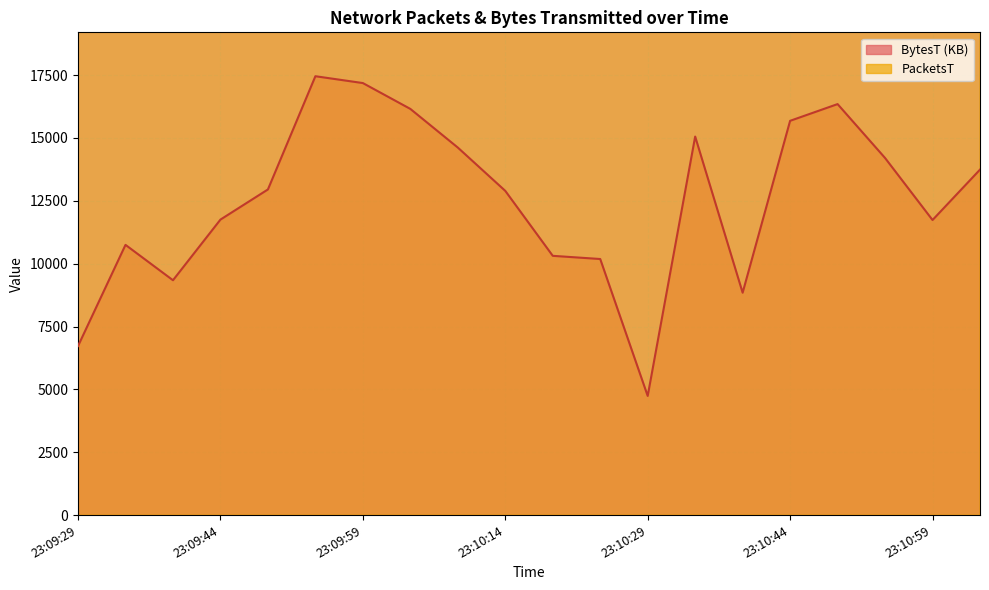

At which label does BytesT reach its minimum?

23:10:29